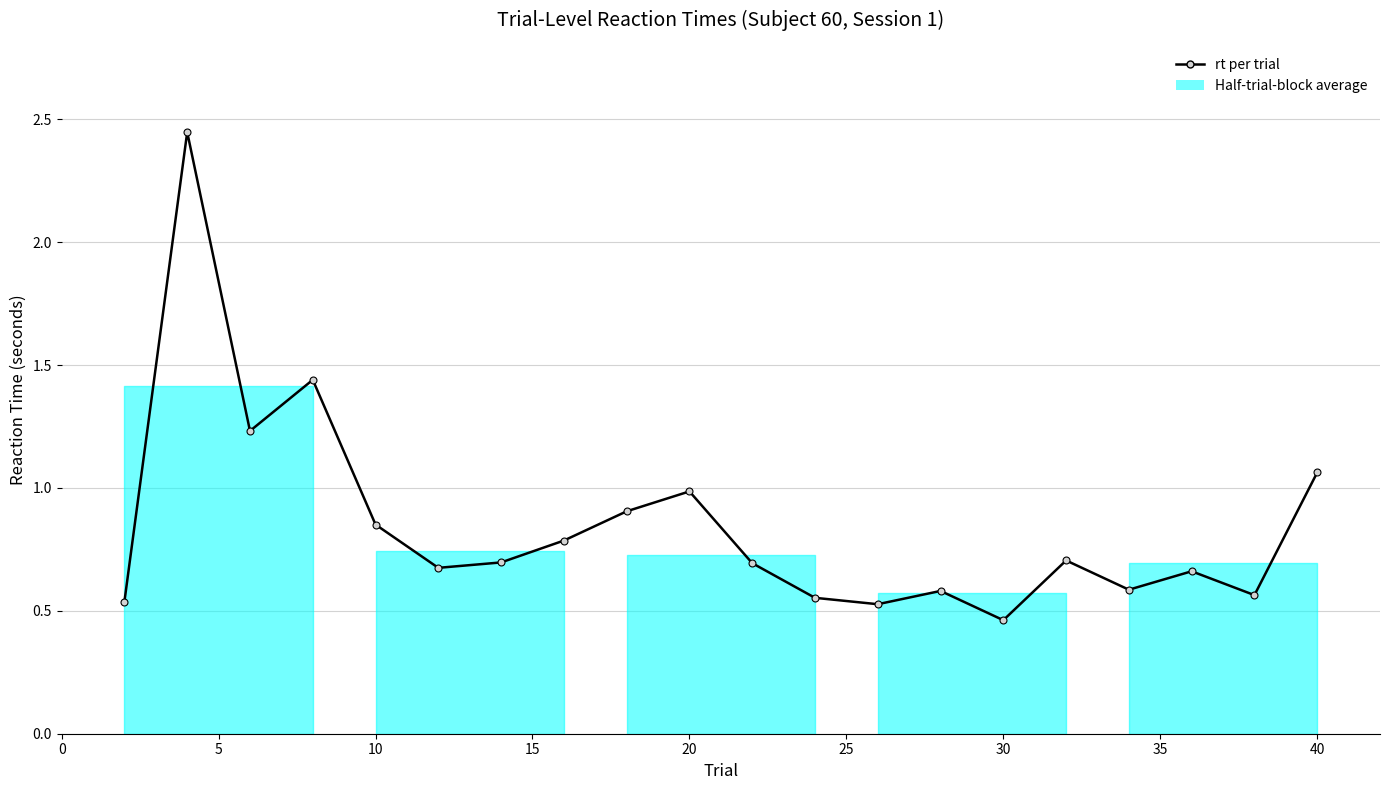

True or false: there are more than 2 points higher than both neighbors.

True